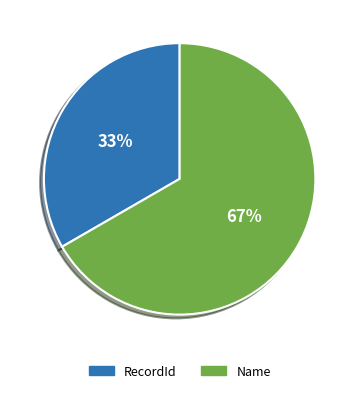

Which slice represents more than half of the pie?

Name